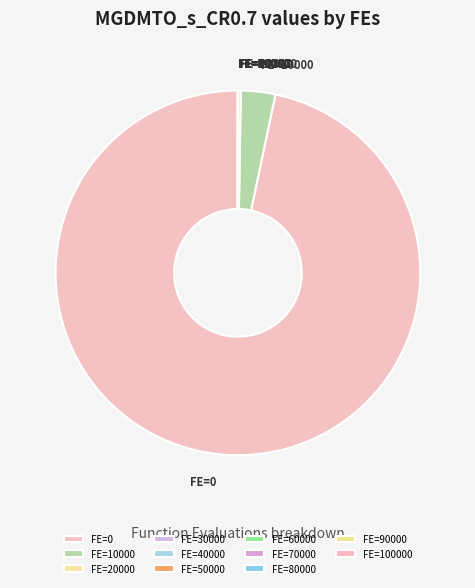

True or false: FE=10000 accounts for 3% of the total.

True